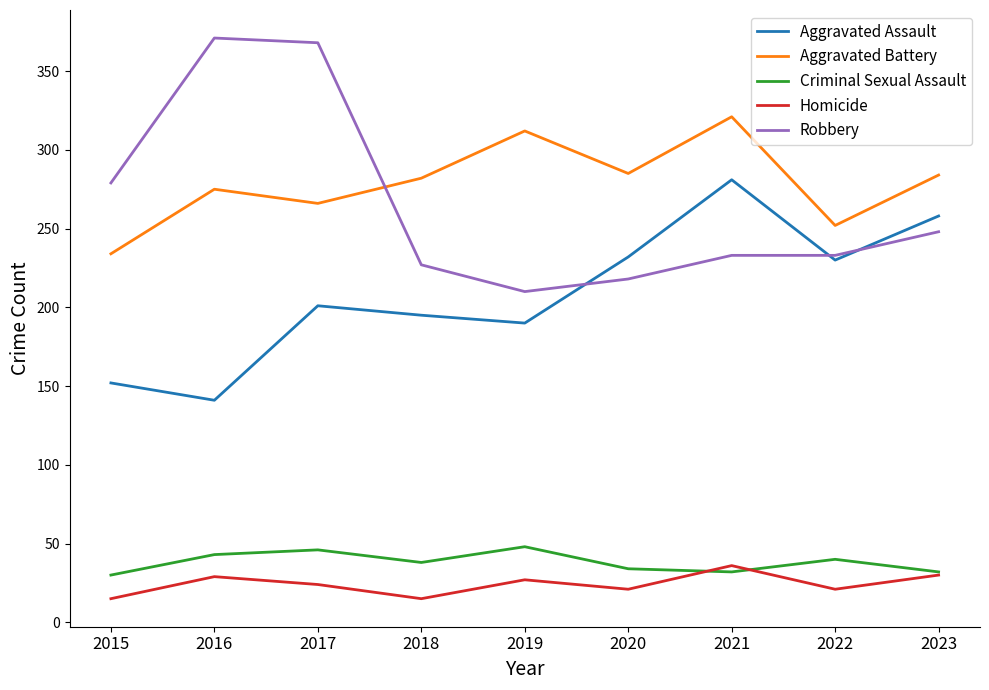

What is the minimum value for Aggravated Assault?

141